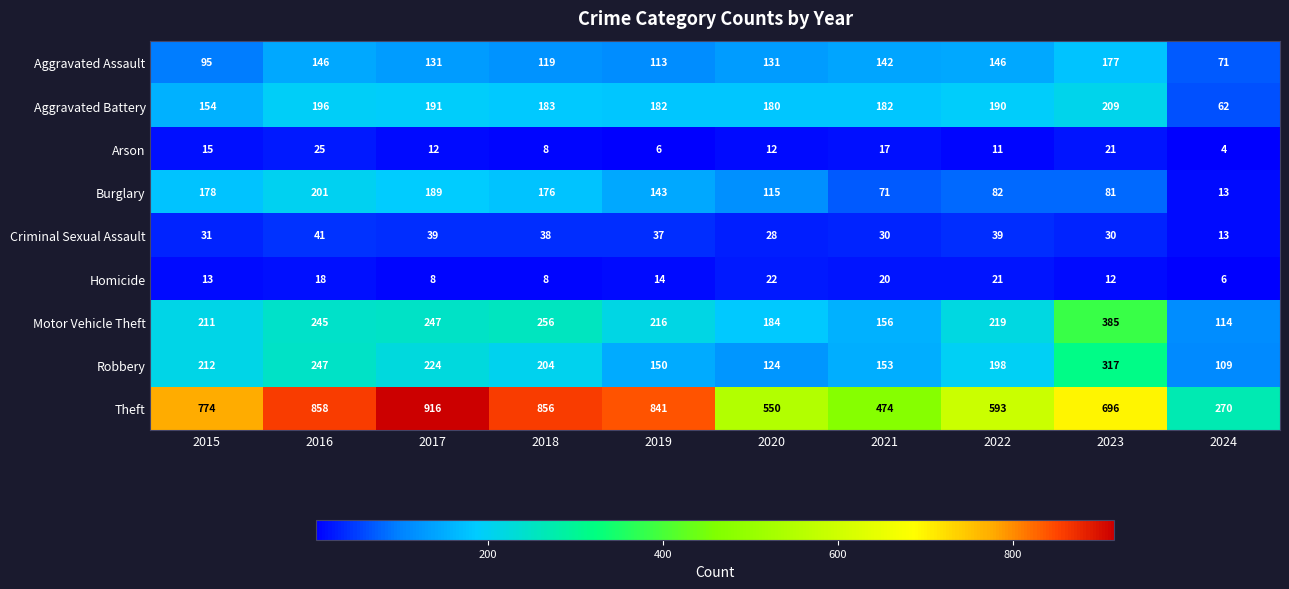

At how many categories does at least one series exceed 540?

8